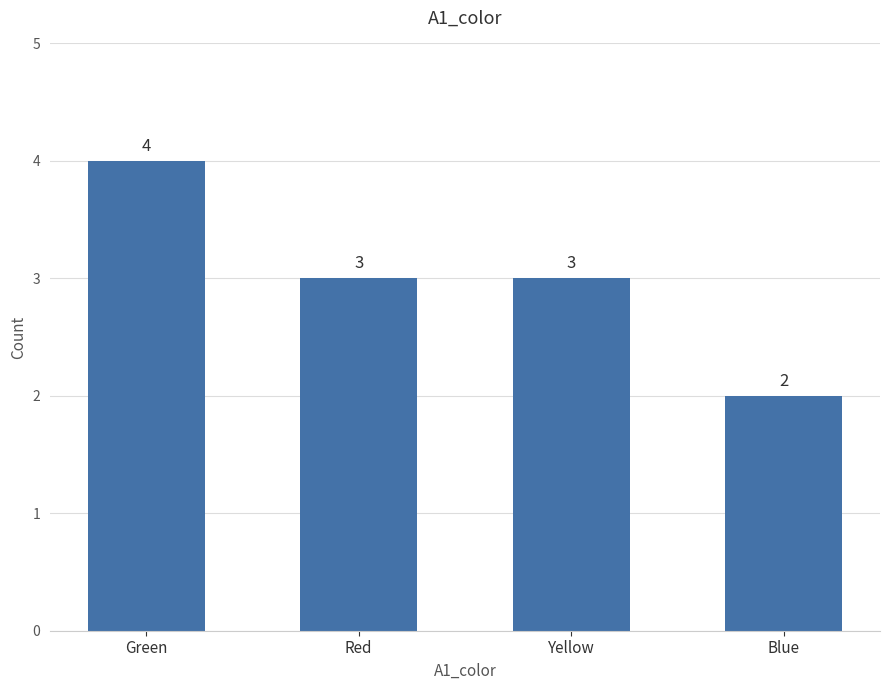

What is the difference between the maximum and minimum values?

2